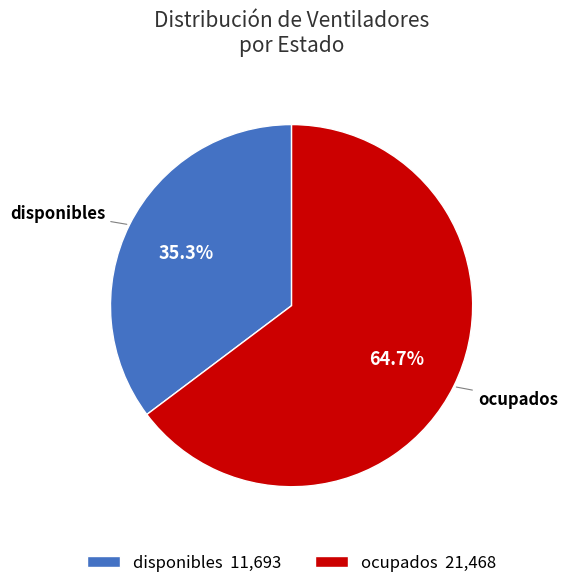

Is there any slice that represents more than half of the pie?

Yes